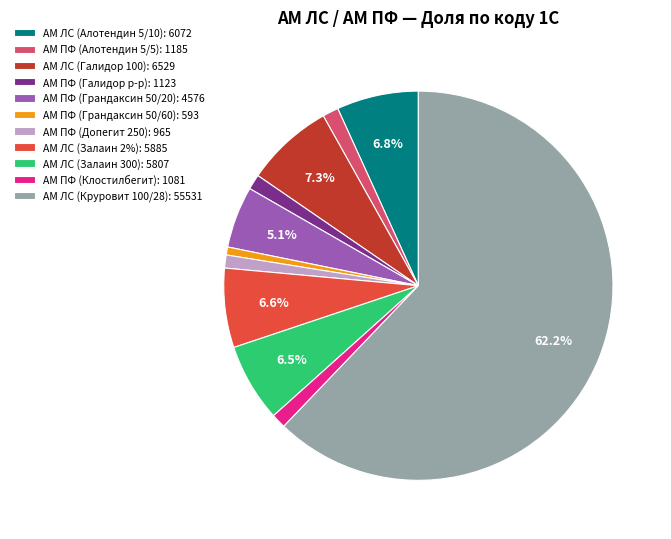

Is it true that АМ ПФ (Грандаксин 50/20) is 1% of the pie?

False